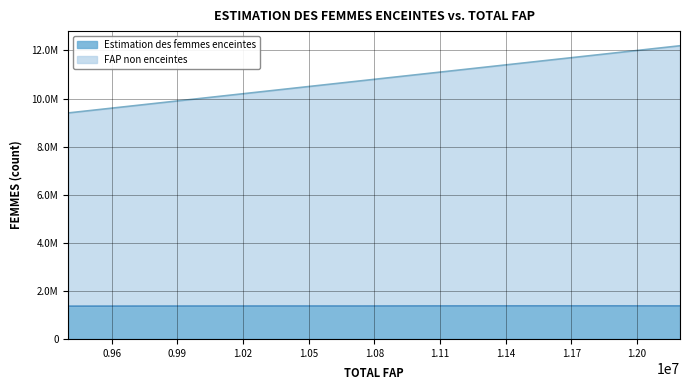

True or false: FAP non enceintes and Estimation des femmes enceintes cross at least once.

False